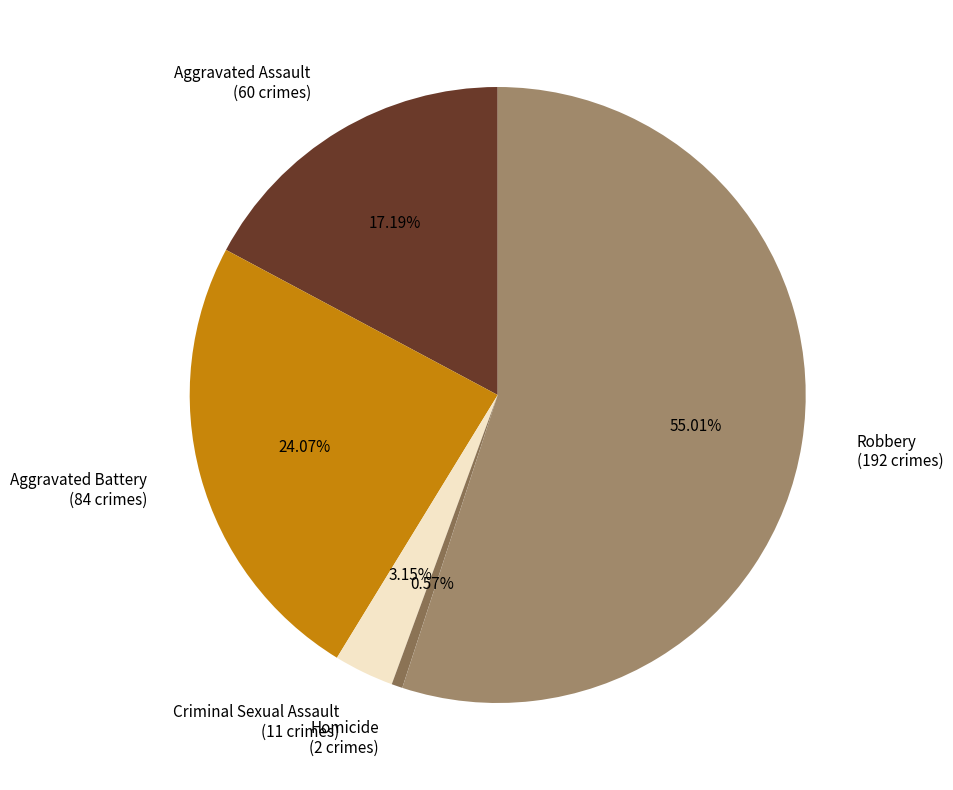

Does any single category account for the majority?

Yes